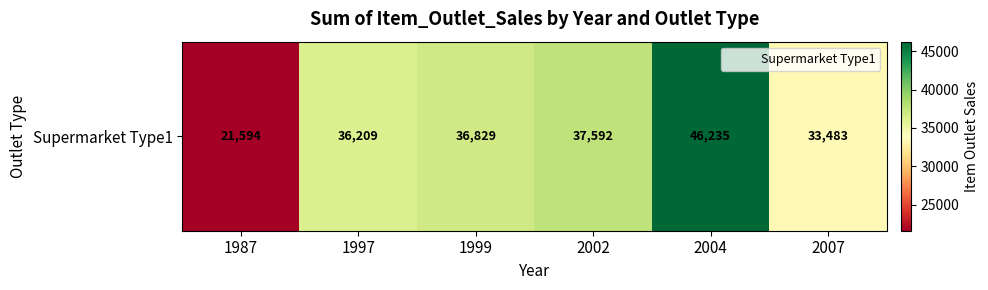

What is the sum of all values?

211942.1